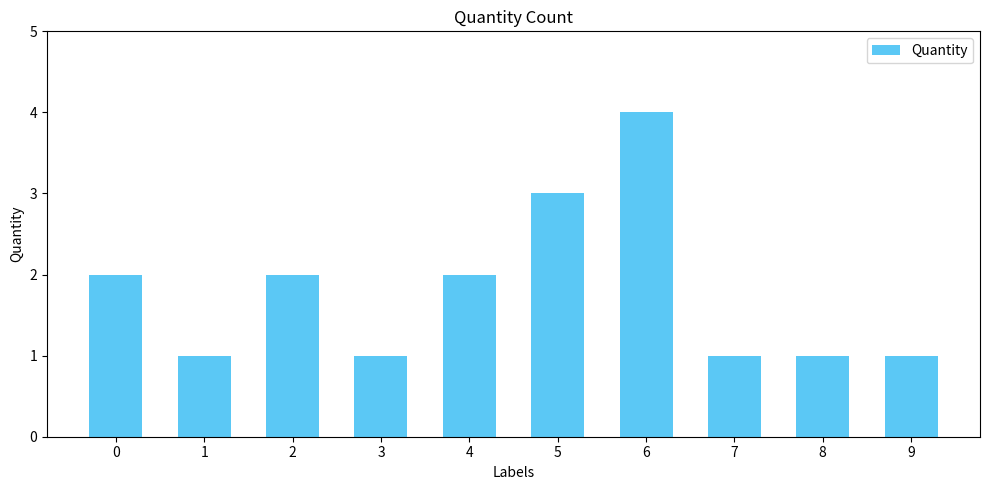

The chart shows a value of 1 at 7. True or false?

True